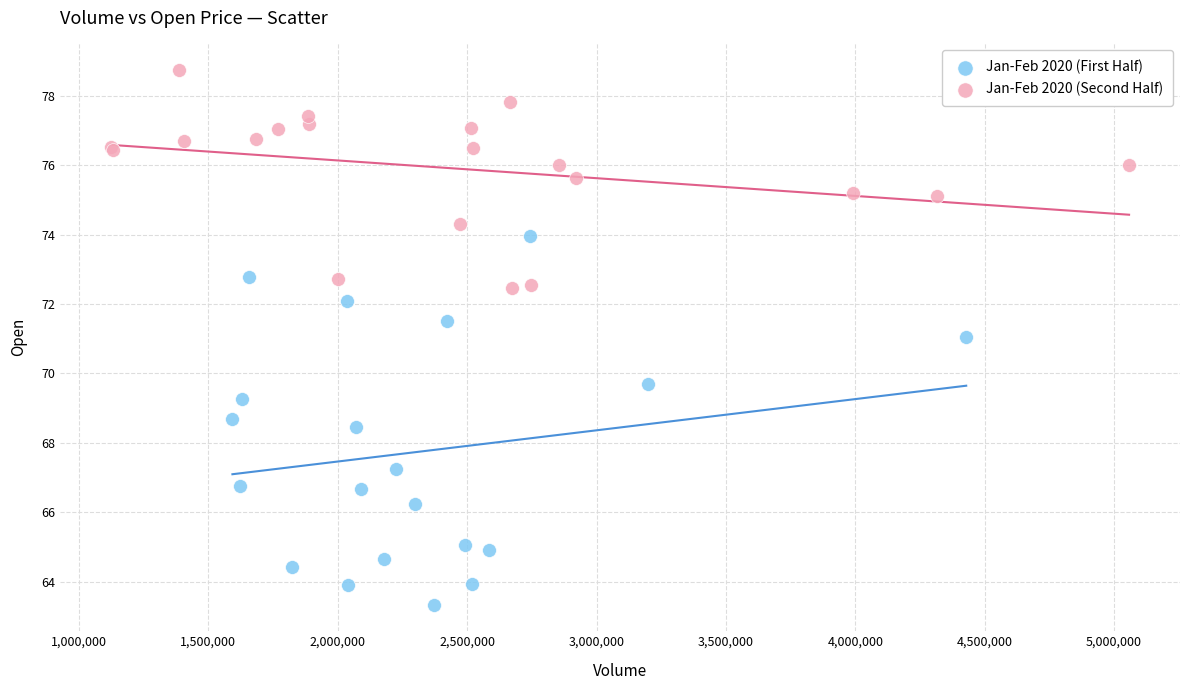

Which series contains the lowest Y value?

Jan-Feb 2020 (First Half)